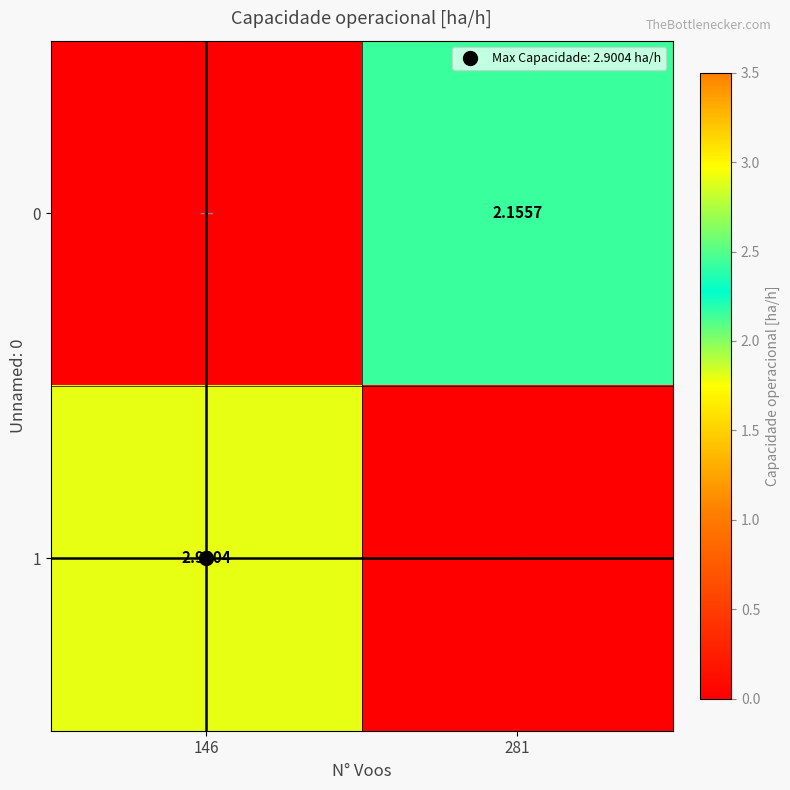

The value of 1 at 146 is 0.8. True or false?

False